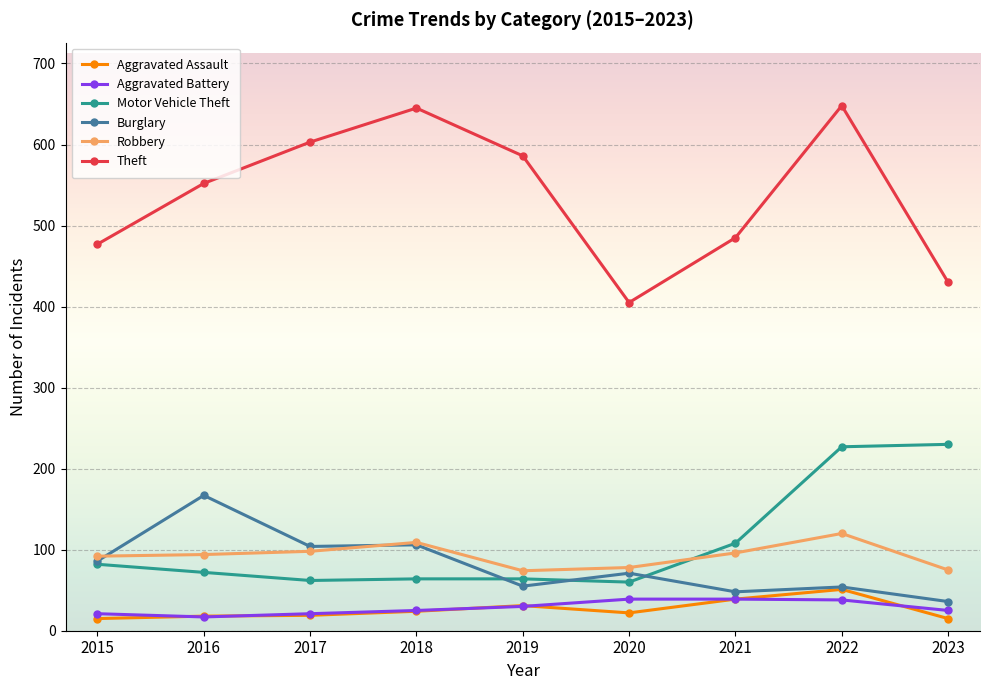

What is the value of the Theft point at the 2nd from the left?

552